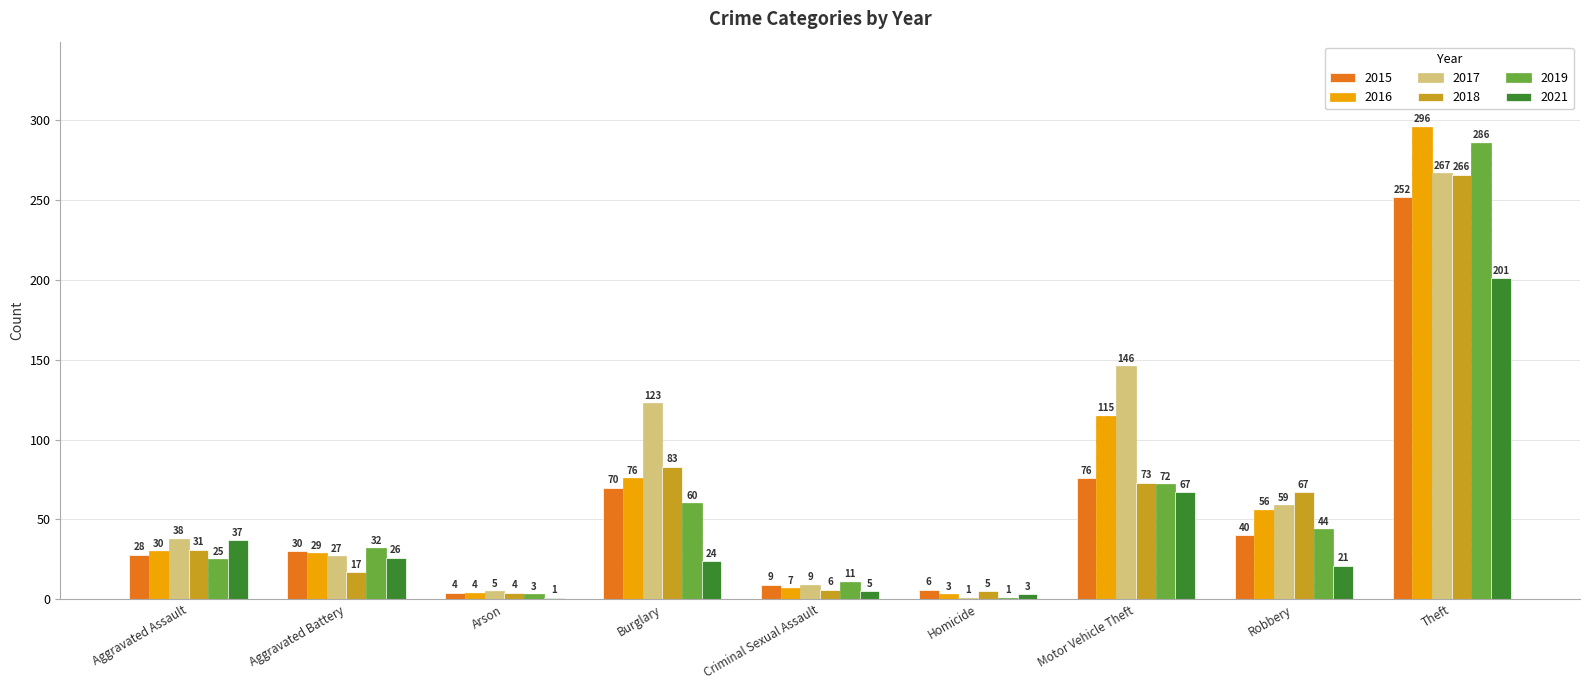

Is it true that 2018 equals 30 at Robbery?

False